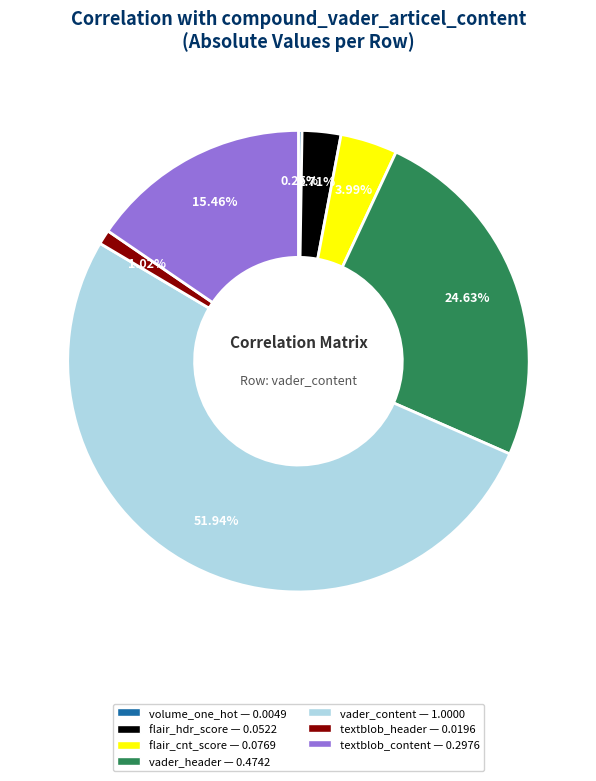

Is there a majority slice in this chart?

Yes